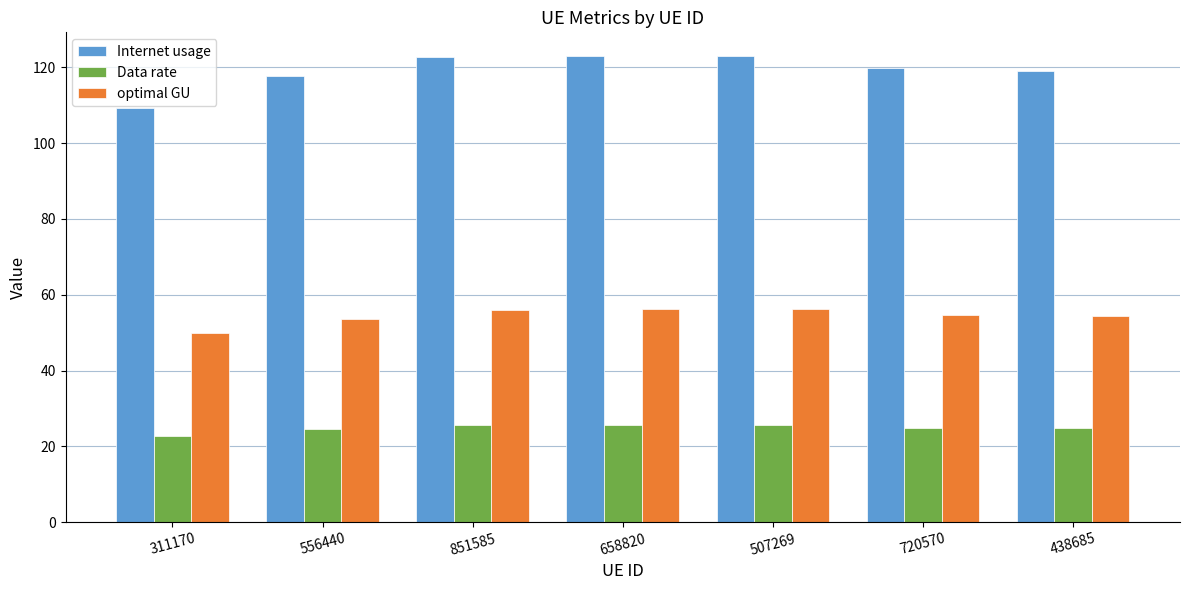

How many groups of bars are there?

7